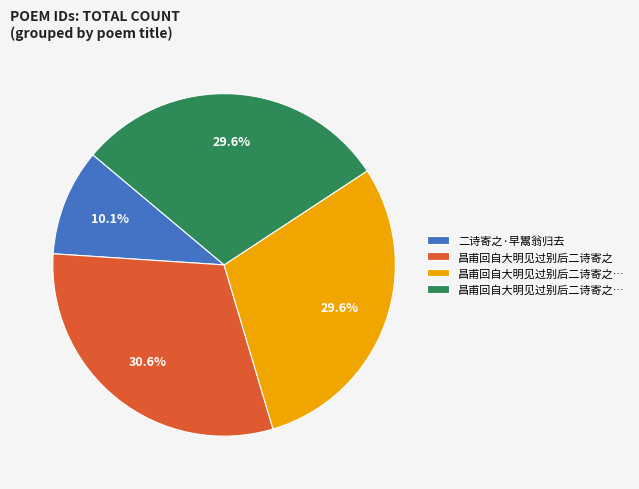

Is there any slice that represents more than half of the pie?

No